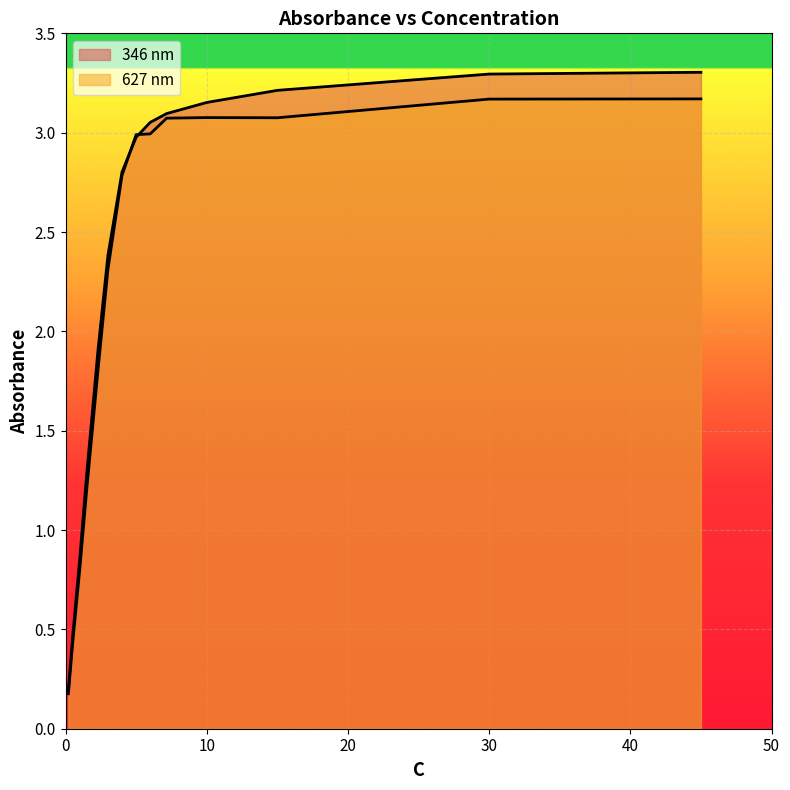

How many lines are shown in the chart?

2